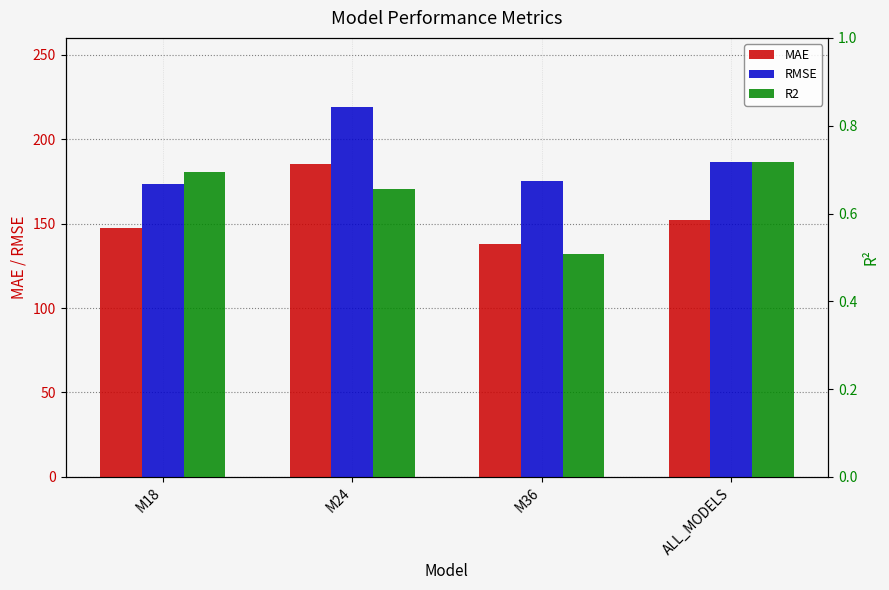

How many distinct data groups are displayed?

3